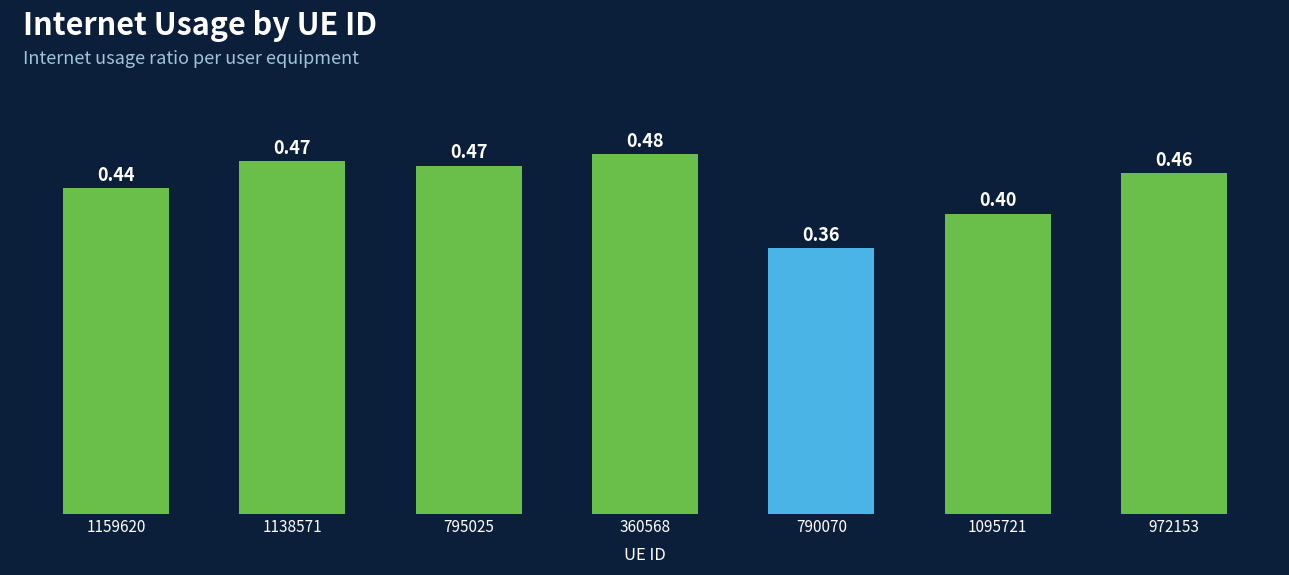

Which has a higher value, 972153 or 1095721?

972153